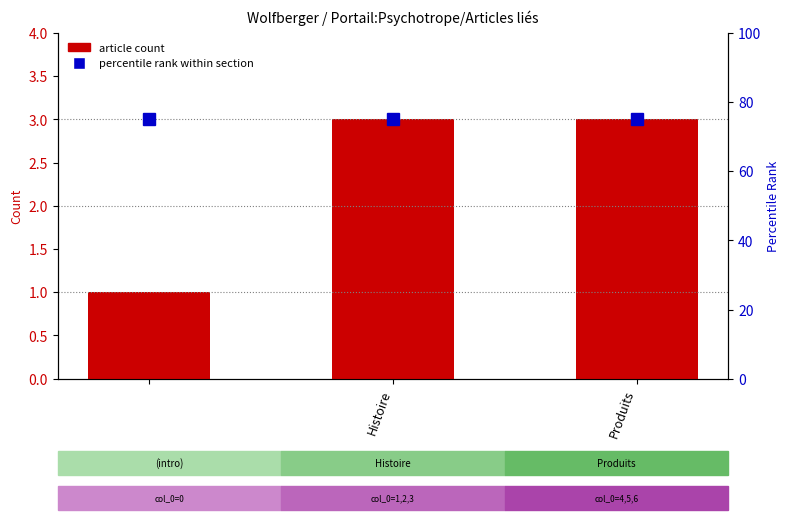

At how many categories does at least one series exceed 1?

3